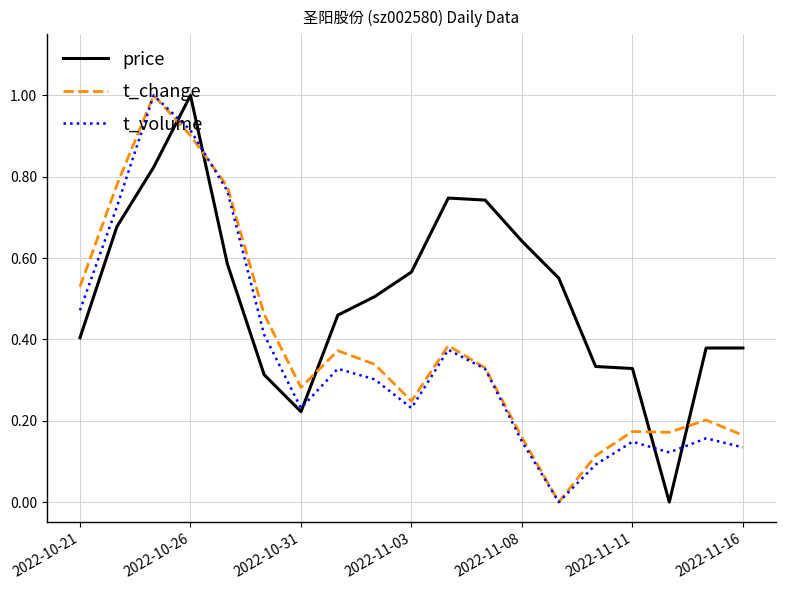

Which series has the largest total across all categories?

price